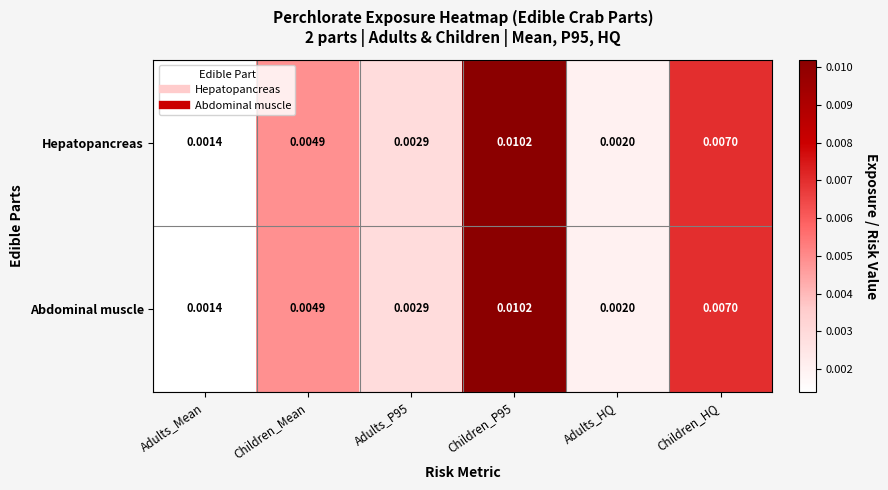

At which label does Hepatopancreas reach its minimum?

Adults_Mean